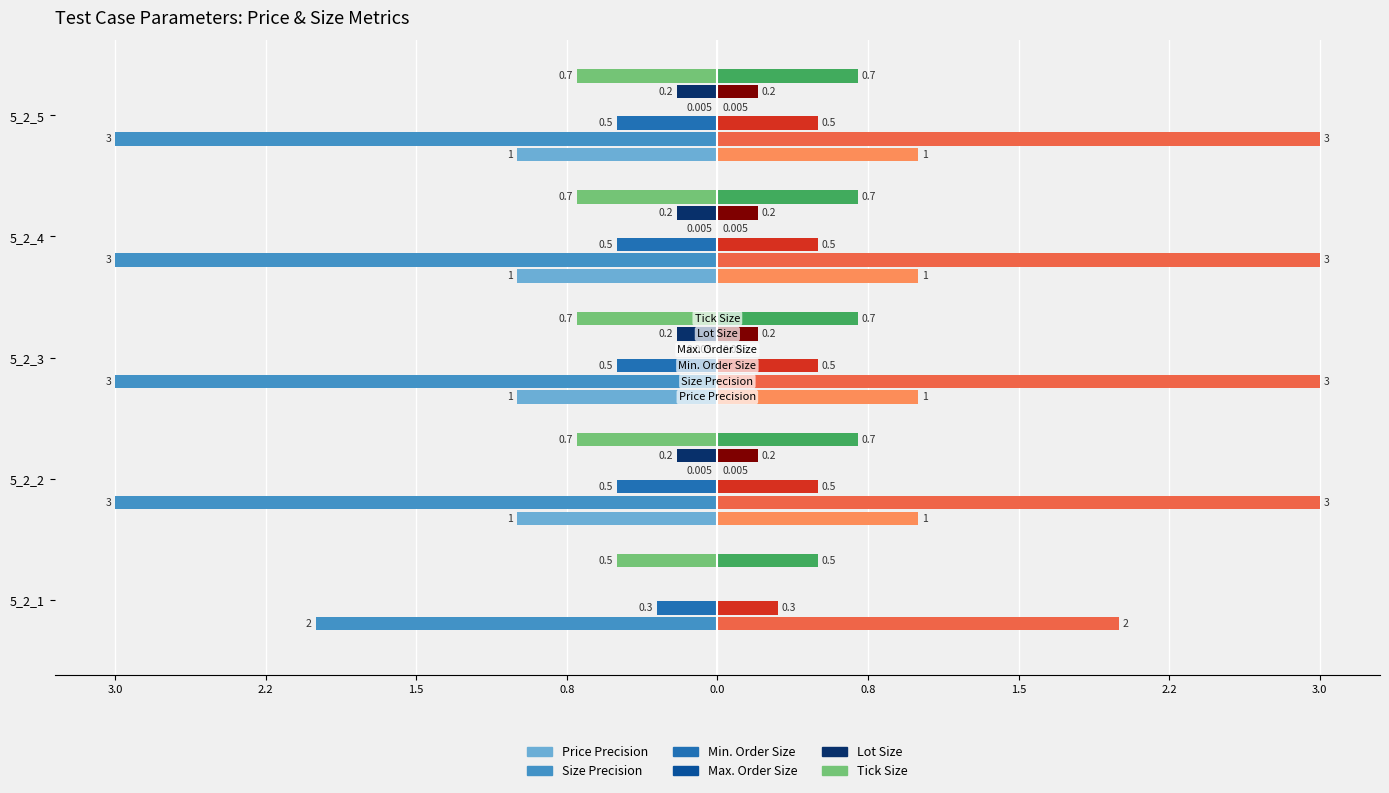

Reading left to right, transcribe all the data shown in this chart.

Price Precision: 0.0	-1.0	-1.0	-1.0	-1.0
Size Precision: -2.0	-3.0	-3.0	-3.0	-3.0
Min. Order Size: -0.3	-0.5	-0.5	-0.5	-0.5
Max. Order Size: 0.0	-0.0	-0.0	-0.0	-0.0
Lot Size: 0.0	-0.2	-0.2	-0.2	-0.2
Tick Size: -0.5	-0.7	-0.7	-0.7	-0.7